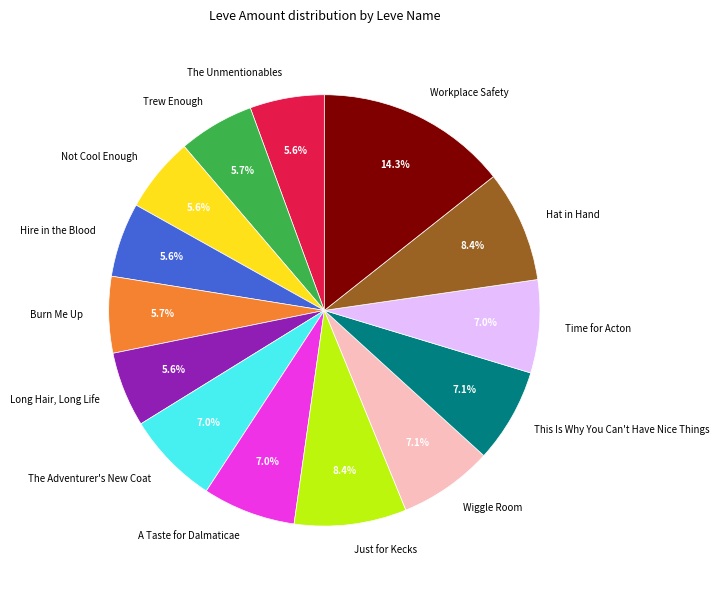

Is The Unmentionables the majority of the pie?

No